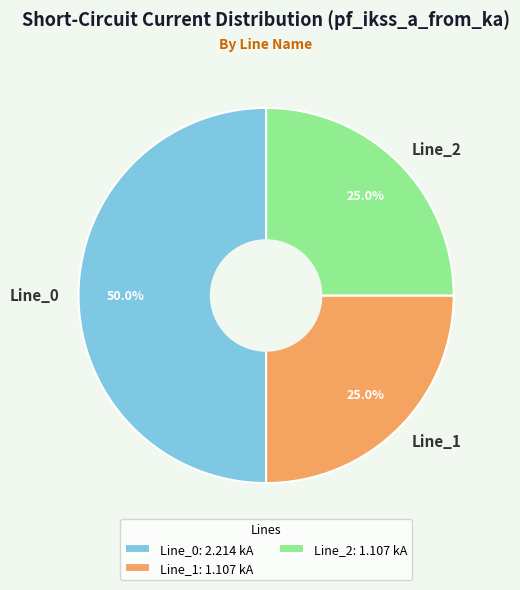

Which has a higher value, Line_2 or Line_0?

Line_0